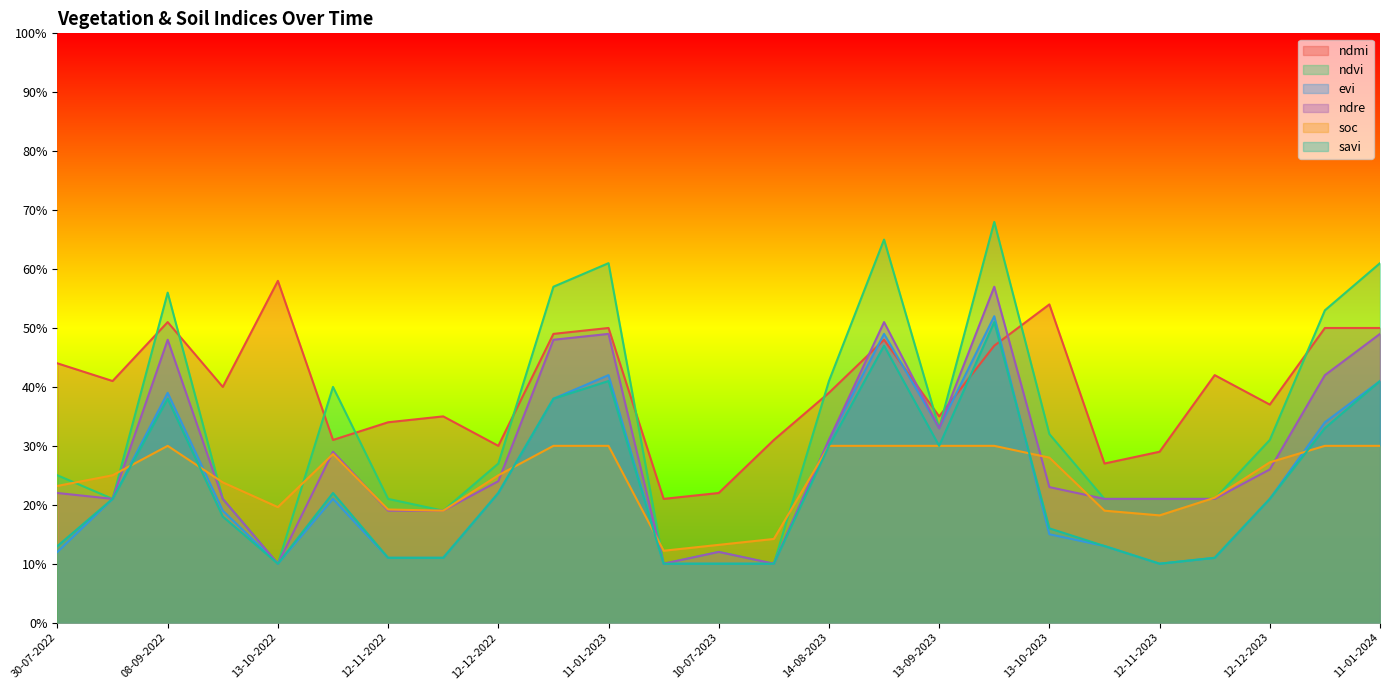

True or false: soc has more than 2 interior local peaks.

False